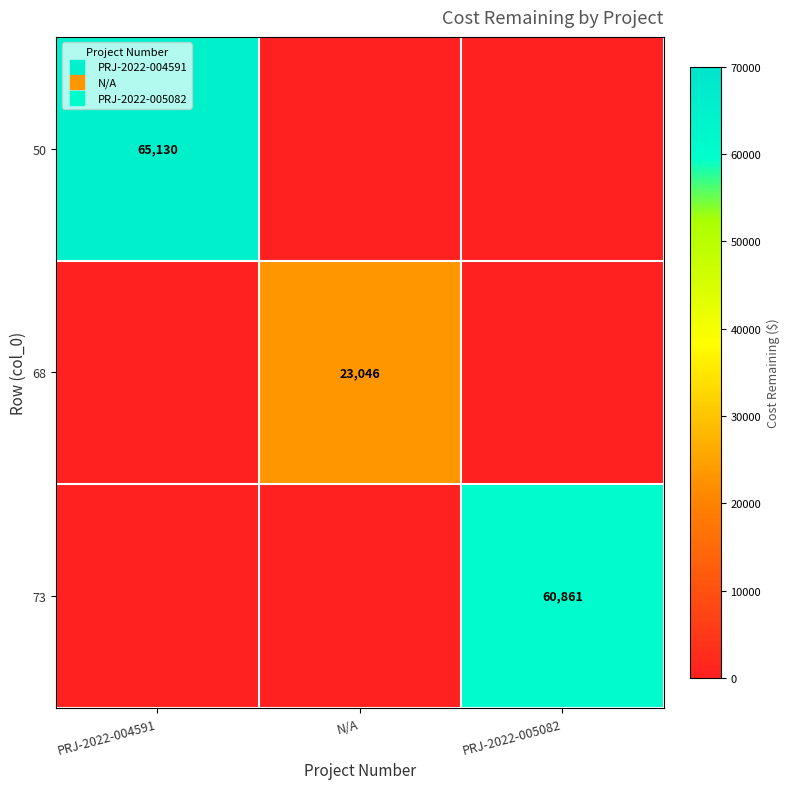

Between N/A and PRJ-2022-005082, which series saw the biggest shift?

73